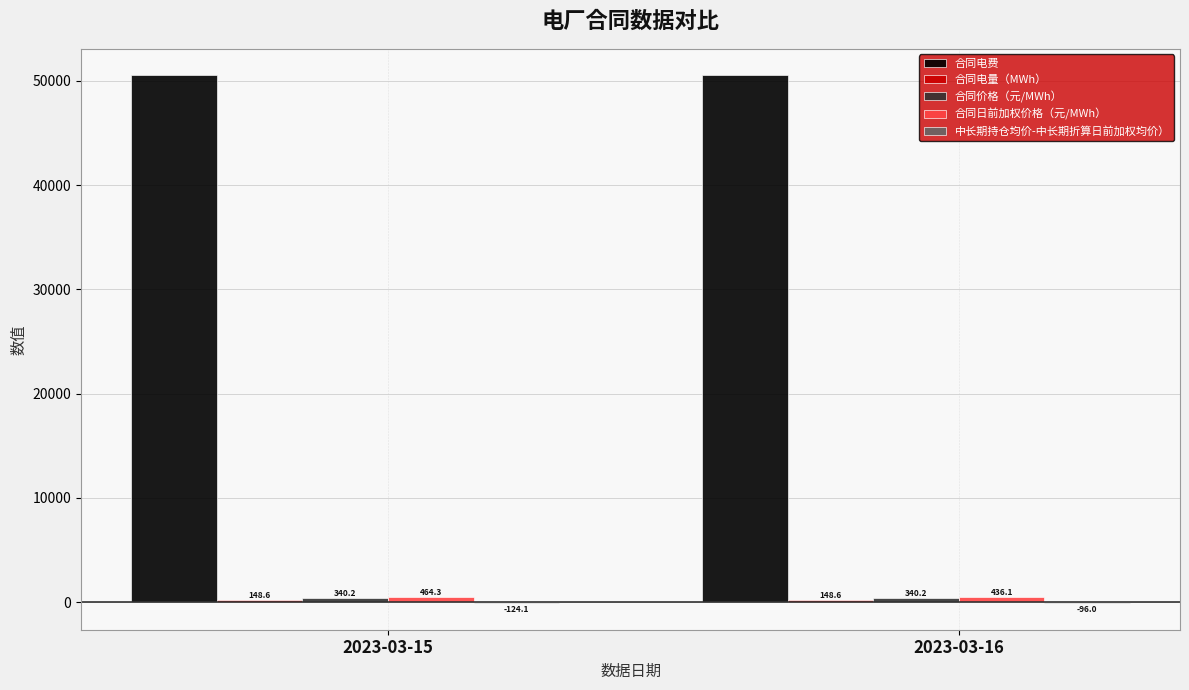

What is the total value across all series at 2023-03-16?

51363.2